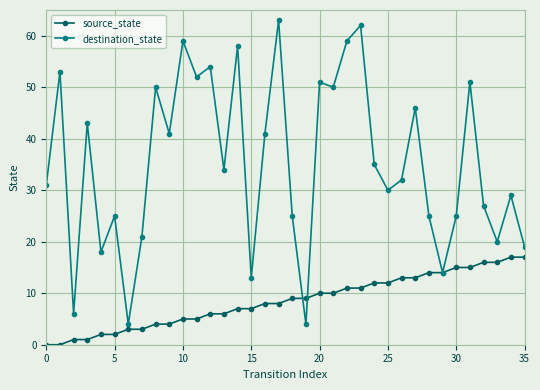

List the series in order of their peak value, lowest first.

source_state, destination_state